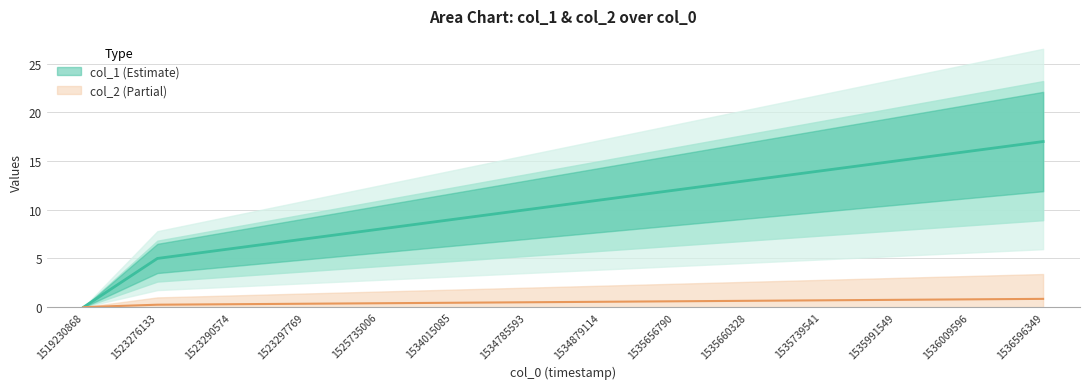

Reading left to right, list all the values displayed in this chart.

1519230868=0	1523276133=5	1523290574=6	1523297769=7	1525735006=8	1534015085=9	1534785593=10	1534879114=11	1535656790=12	1535660328=13	1535739541=14	1535991549=15	1536009596=16	1536596349=17